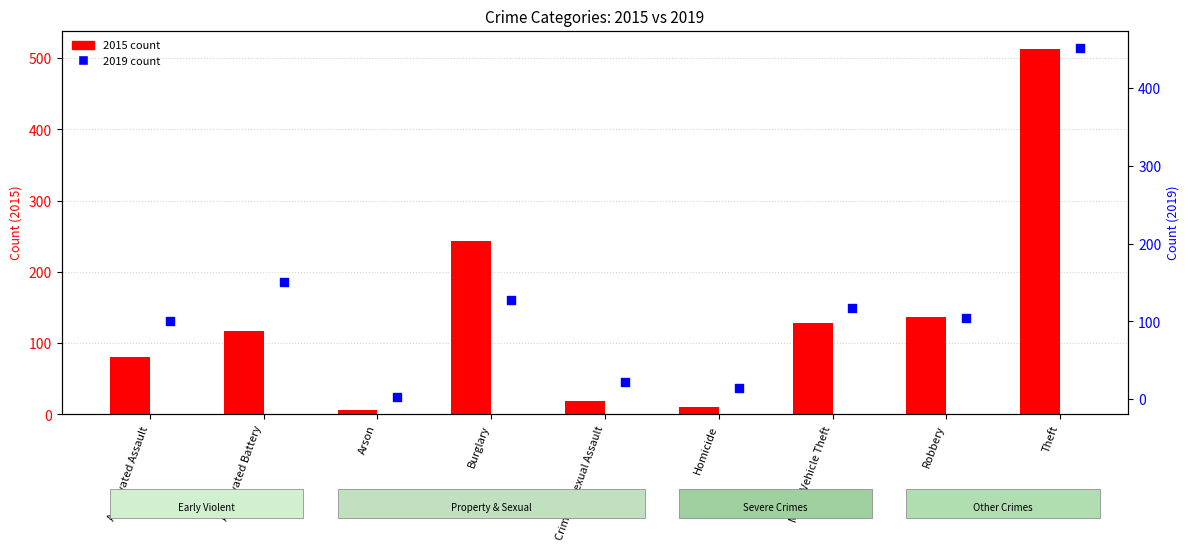

At which category is the sum across all series the highest?

Theft